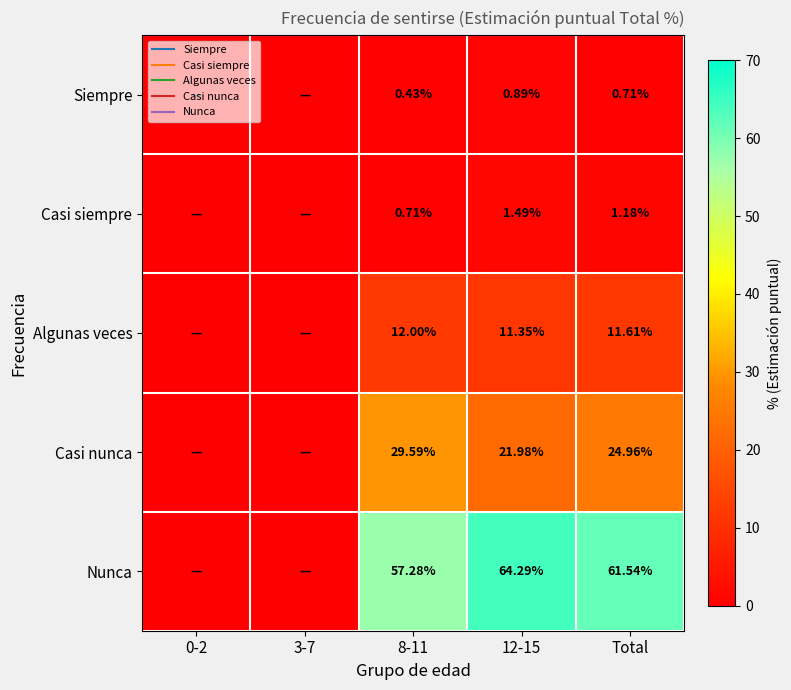

What is the sum of the Casi siempre values at 8-11 and Total?

1.9